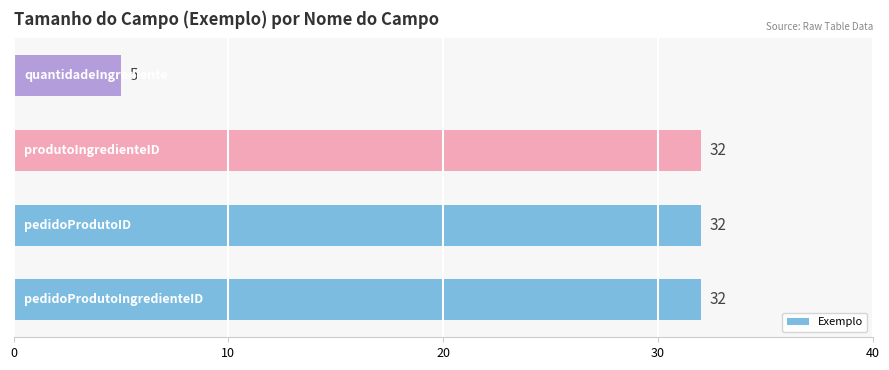

What is the difference between the maximum and minimum values?

27